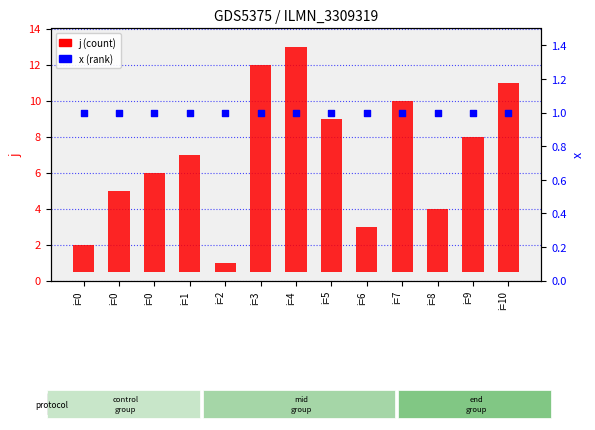

What is the total value across all series at i=3?

12.5